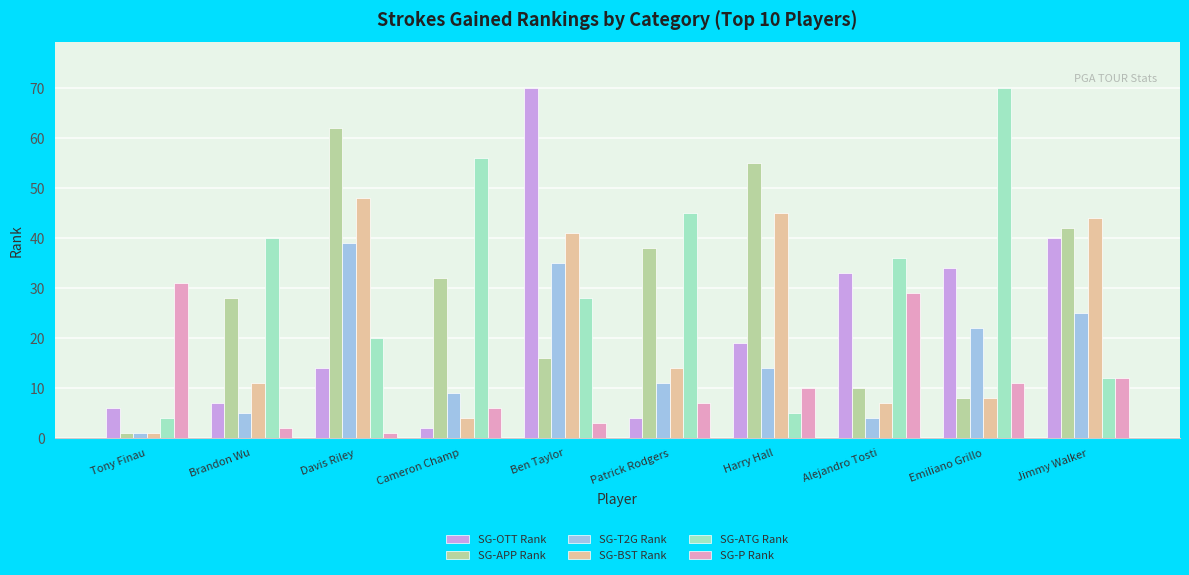

Which series changed the most between Alejandro Tosti and Emiliano Grillo?

SG-ATG Rank